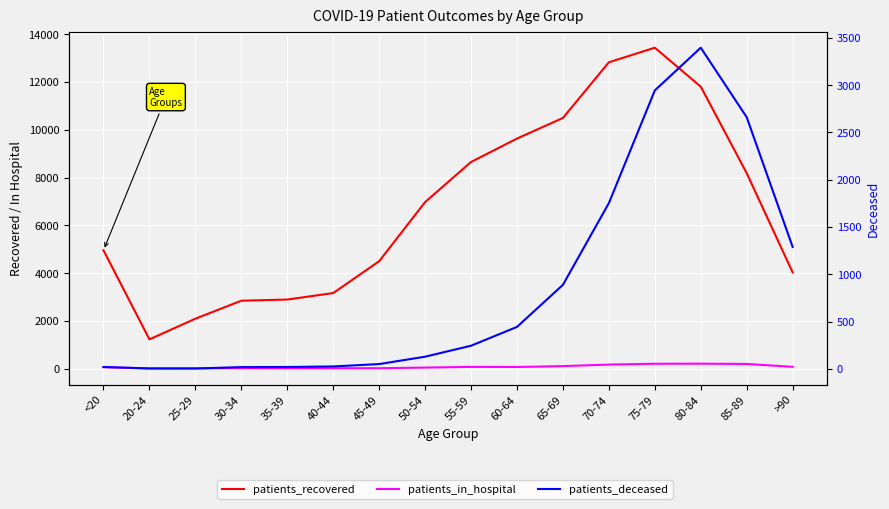

At how many categories does at least one series exceed 269?

16